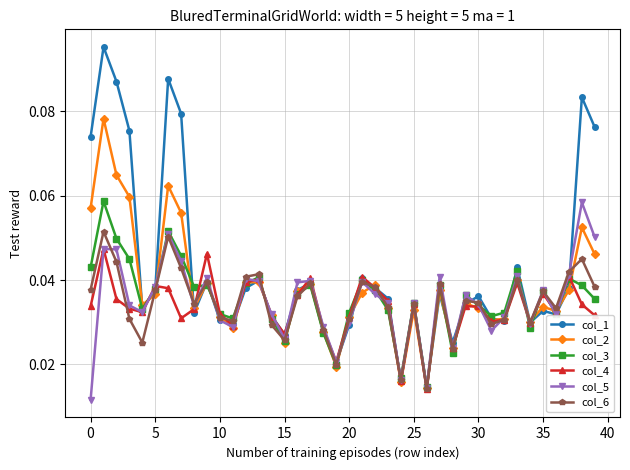

How many col_1 values are between 0 and 1?

40